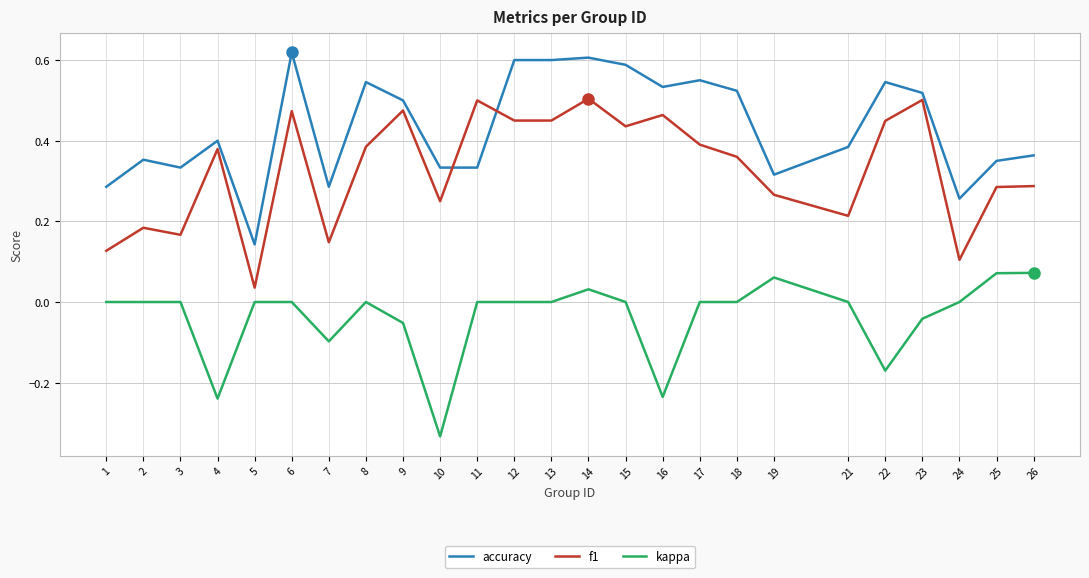

Which series changed the most between 1 and 21?

accuracy